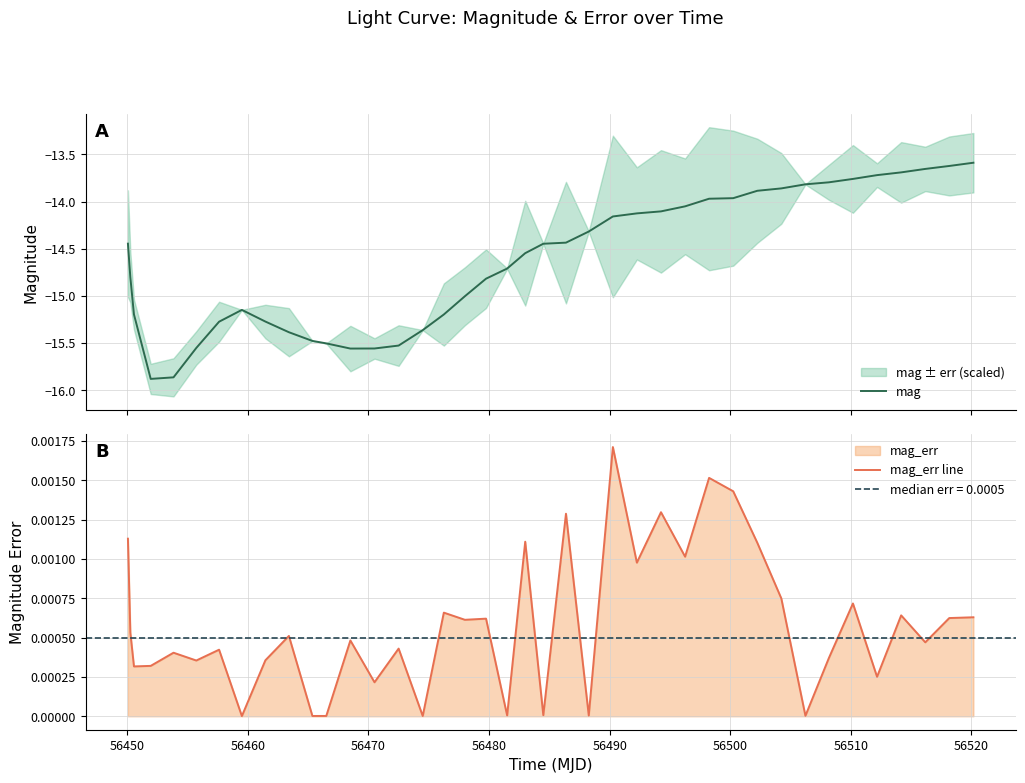

What is the maximum value for mag?

-13.6